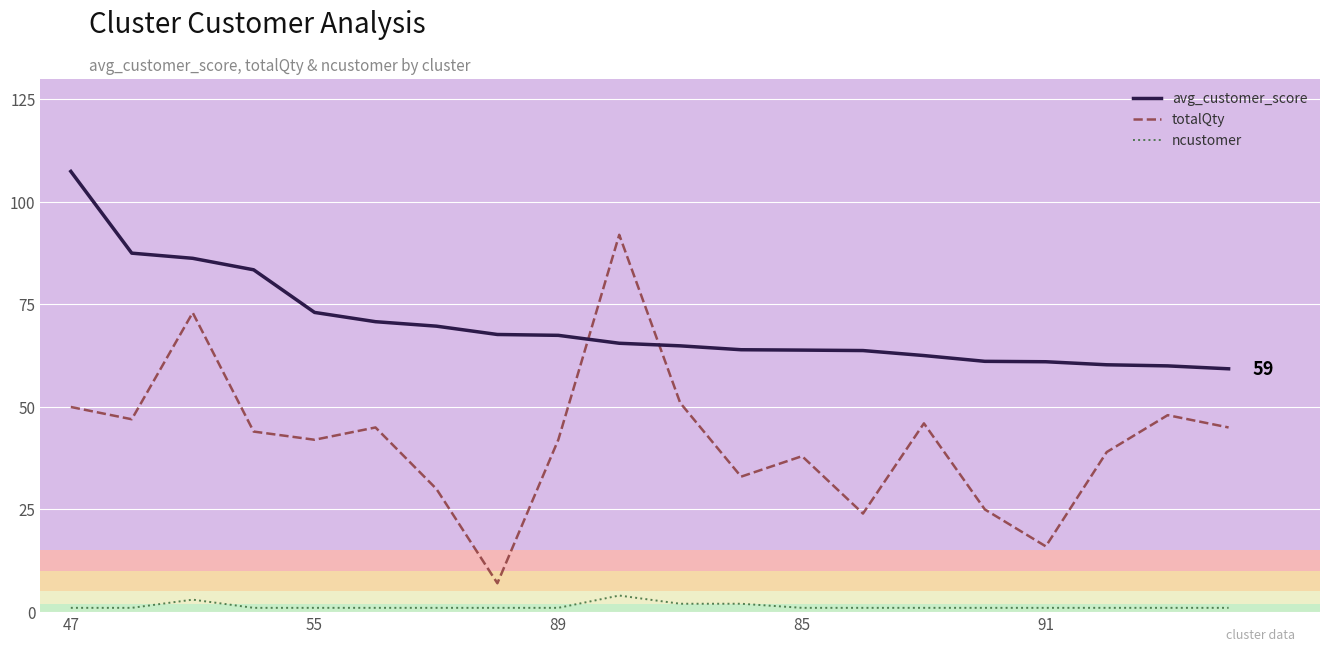

What is the greatest value displayed?

107.5